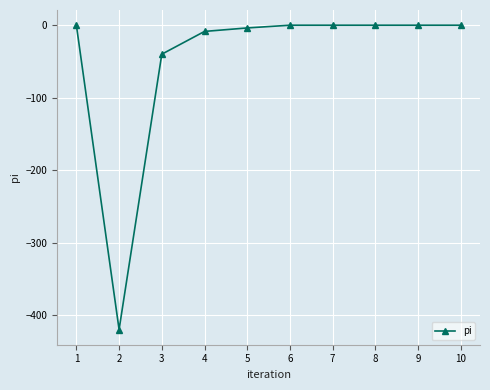

At which category does the data reach its first local valley?

2